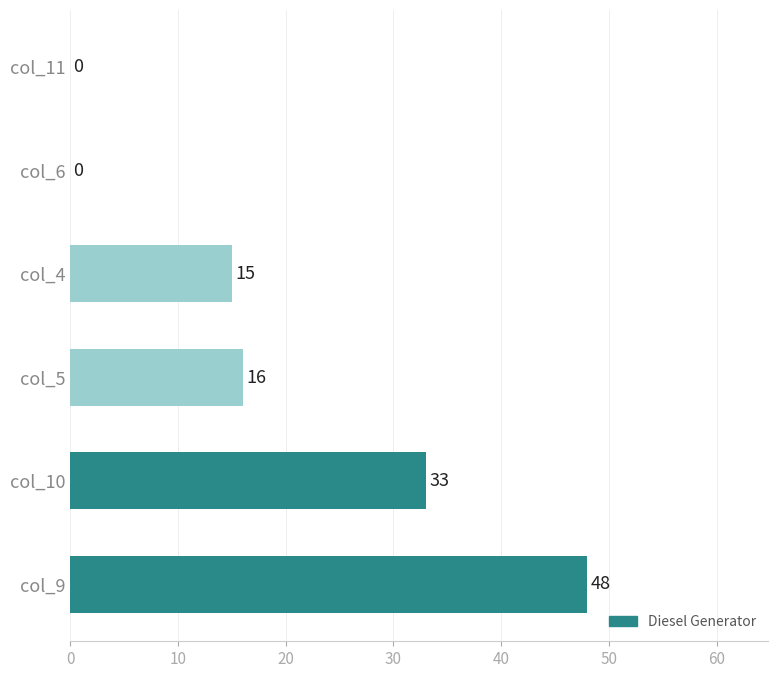

What is the change in value from col_9 to col_4?

-33